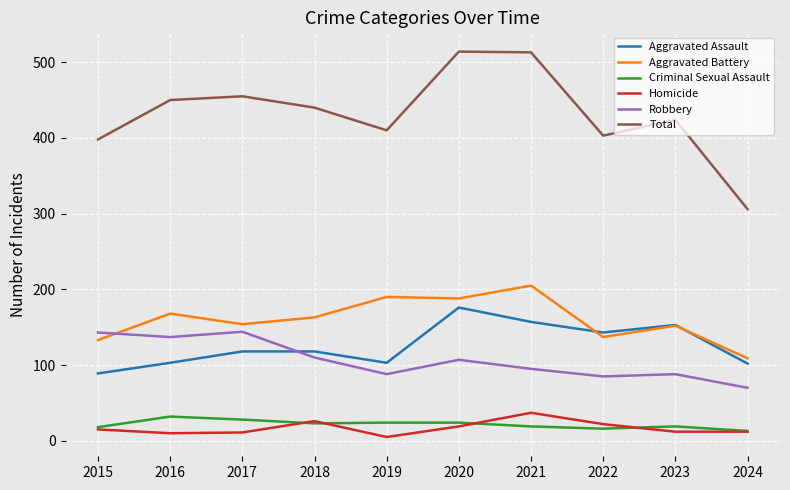

Is the value of Aggravated Battery at 2016 greater than the value of Total at 2020?

No